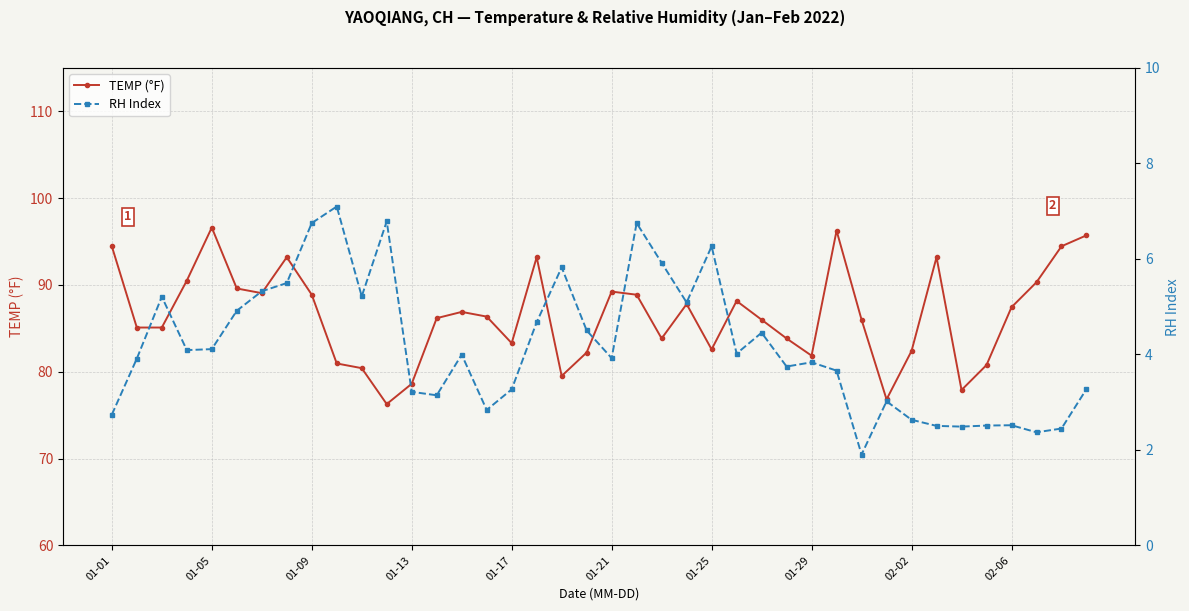

What is the minimum value shown in the chart?

1.9